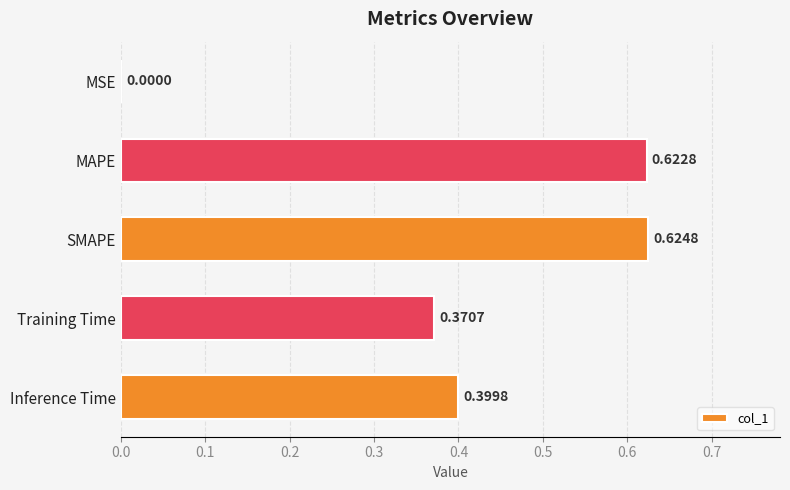

Count the number of categories in the chart.

5